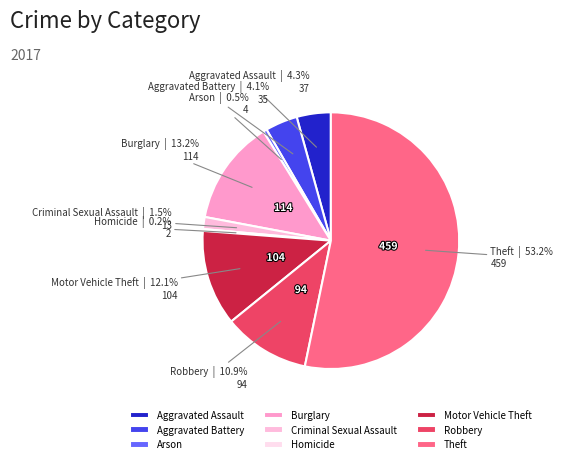

Is there a majority slice in this chart?

Yes